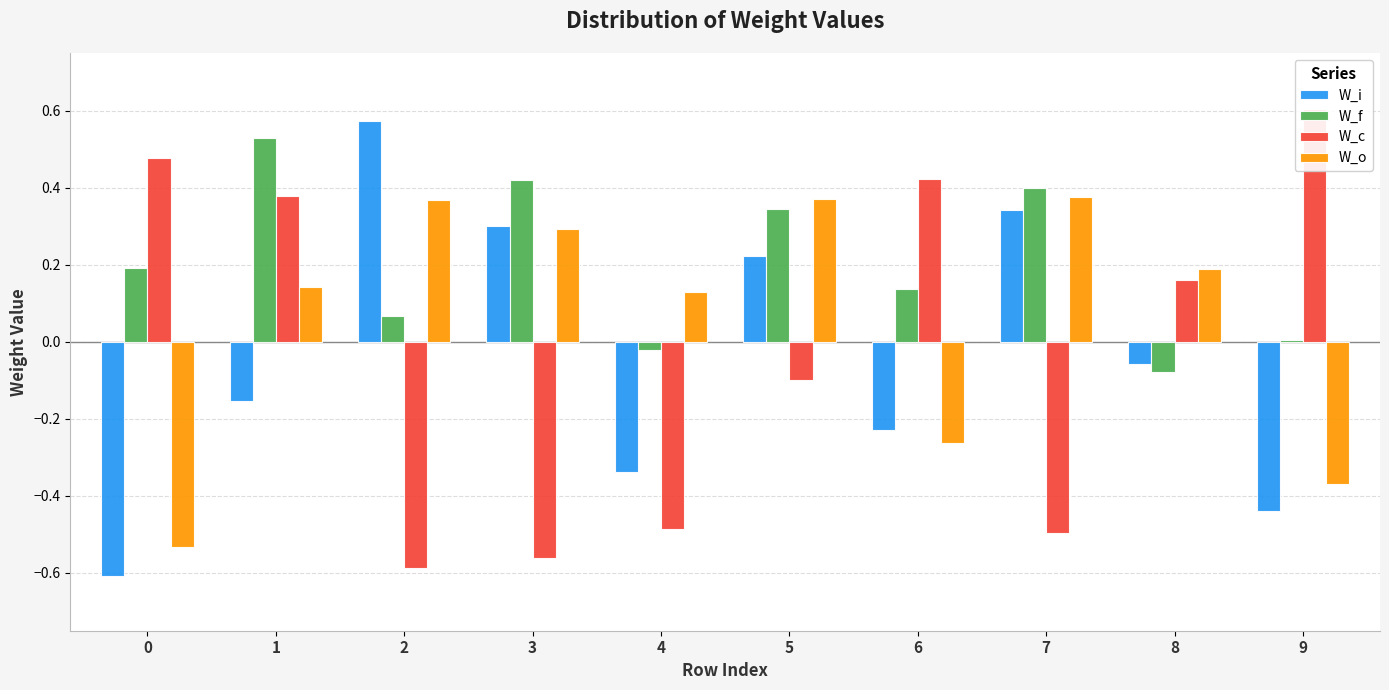

Reading right to left, what are all the values shown in this chart?

W_i: 9=-0.4	8=-0.1	7=0.3	6=-0.2	5=0.2	4=-0.3	3=0.3	2=0.6	1=-0.2	0=-0.6
W_f: 9=0.0	8=-0.1	7=0.4	6=0.1	5=0.3	4=-0.0	3=0.4	2=0.1	1=0.5	0=0.2
W_c: 9=0.6	8=0.2	7=-0.5	6=0.4	5=-0.1	4=-0.5	3=-0.6	2=-0.6	1=0.4	0=0.5
W_o: 9=-0.4	8=0.2	7=0.4	6=-0.3	5=0.4	4=0.1	3=0.3	2=0.4	1=0.1	0=-0.5